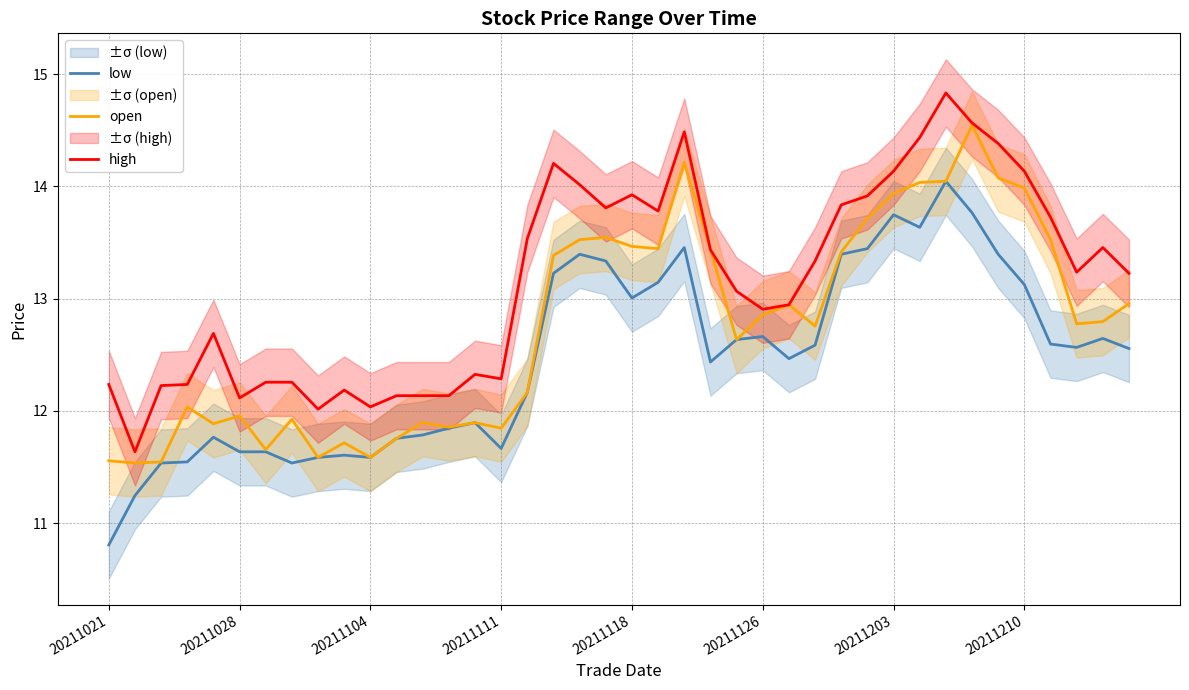

True or false: high and low intersect in this chart.

False